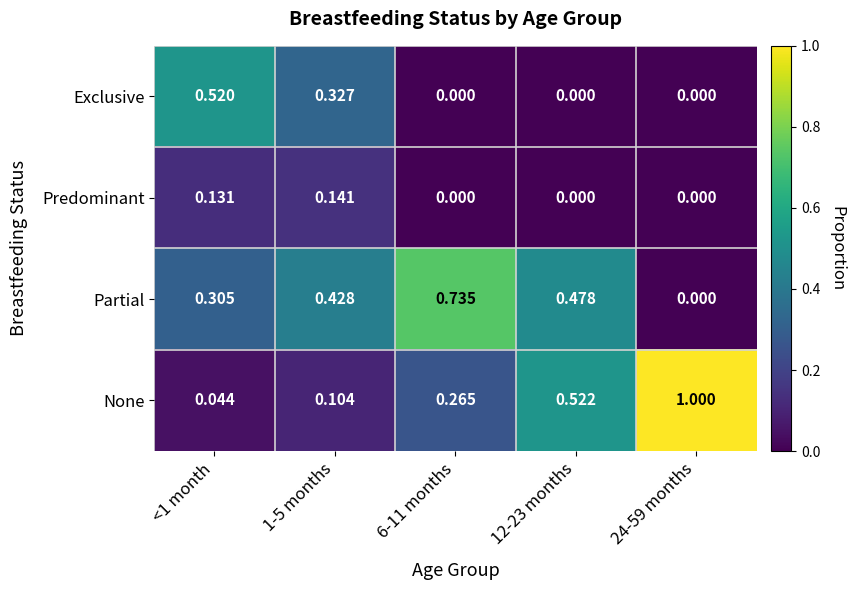

Which series has the largest total across all categories?

Partial